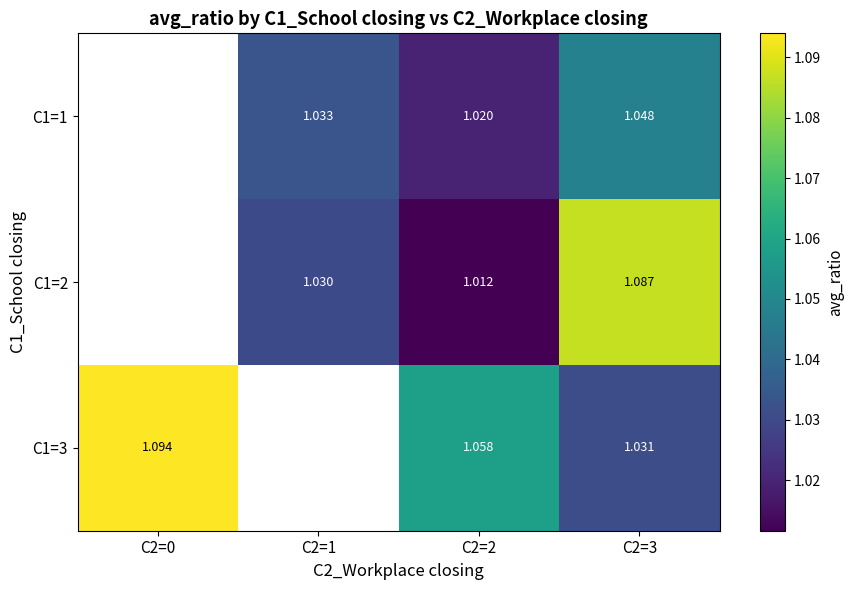

Is the value of C1=2 at C2=1 greater than the value of C1=1 at C2=3?

No